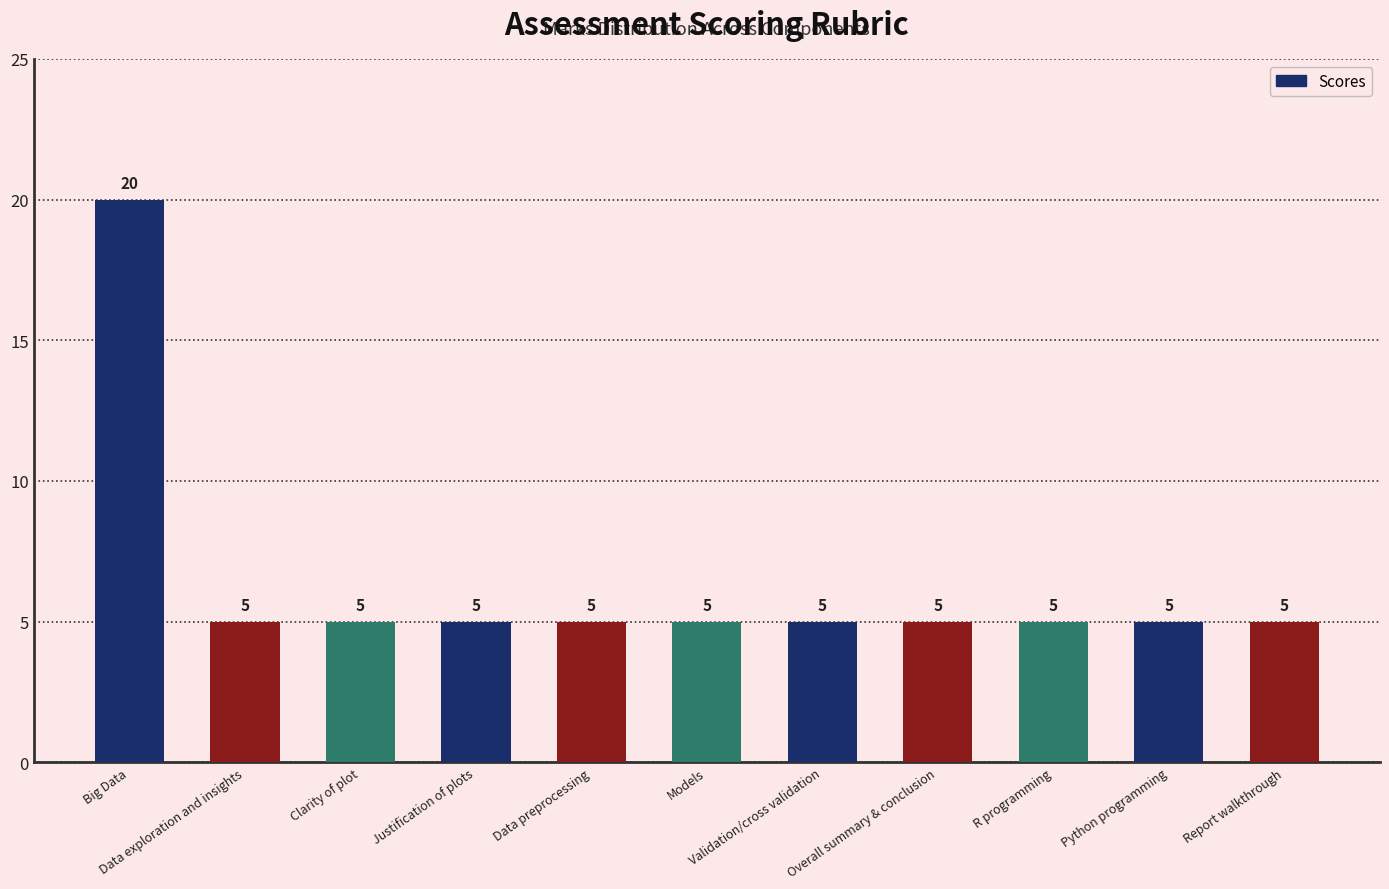

What is the value of the 9th bar from the left?

5